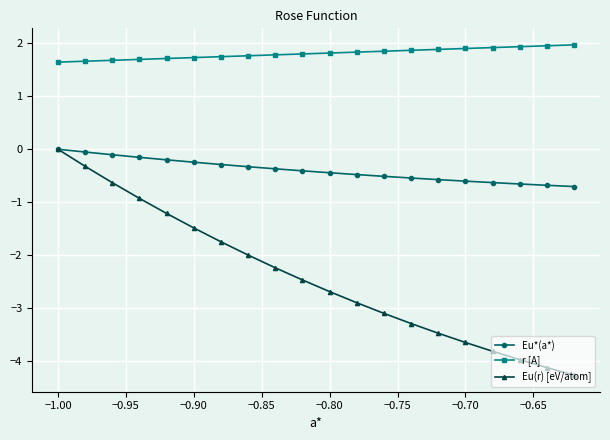

True or false: r [A] and Eu*(a*) cross at least once.

False